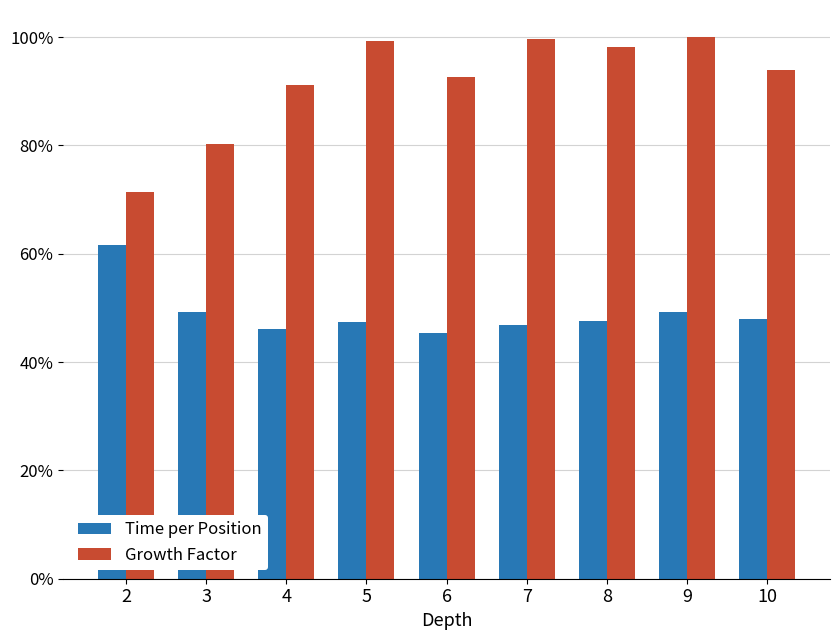

Reading left to right, transcribe all the data shown in this chart.

Time per Position: 2=0.6	3=0.5	4=0.5	5=0.5	6=0.5	7=0.5	8=0.5	9=0.5	10=0.5
Growth Factor: 2=0.7	3=0.8	4=0.9	5=1.0	6=0.9	7=1.0	8=1.0	9=1.0	10=0.9